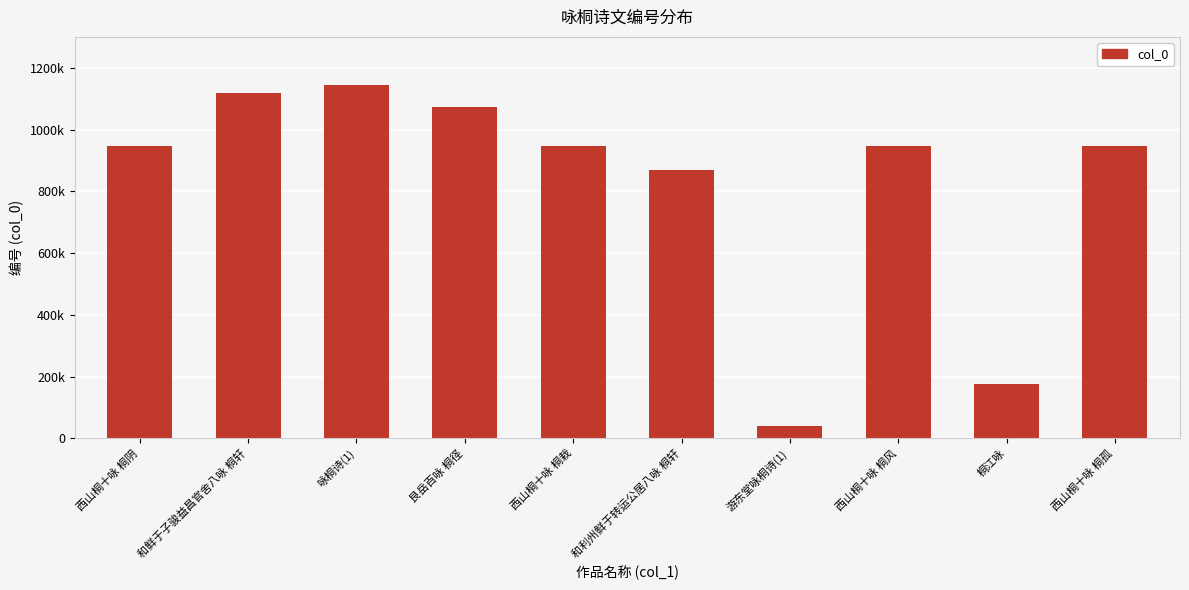

Are the bars horizontal?

No